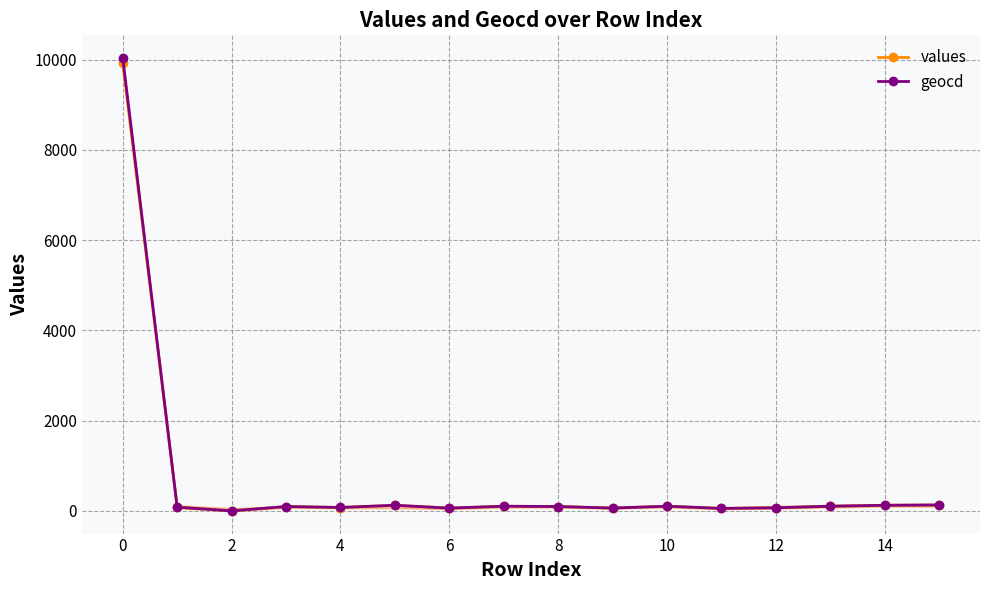

How many values in the geocd series are below 98?

7